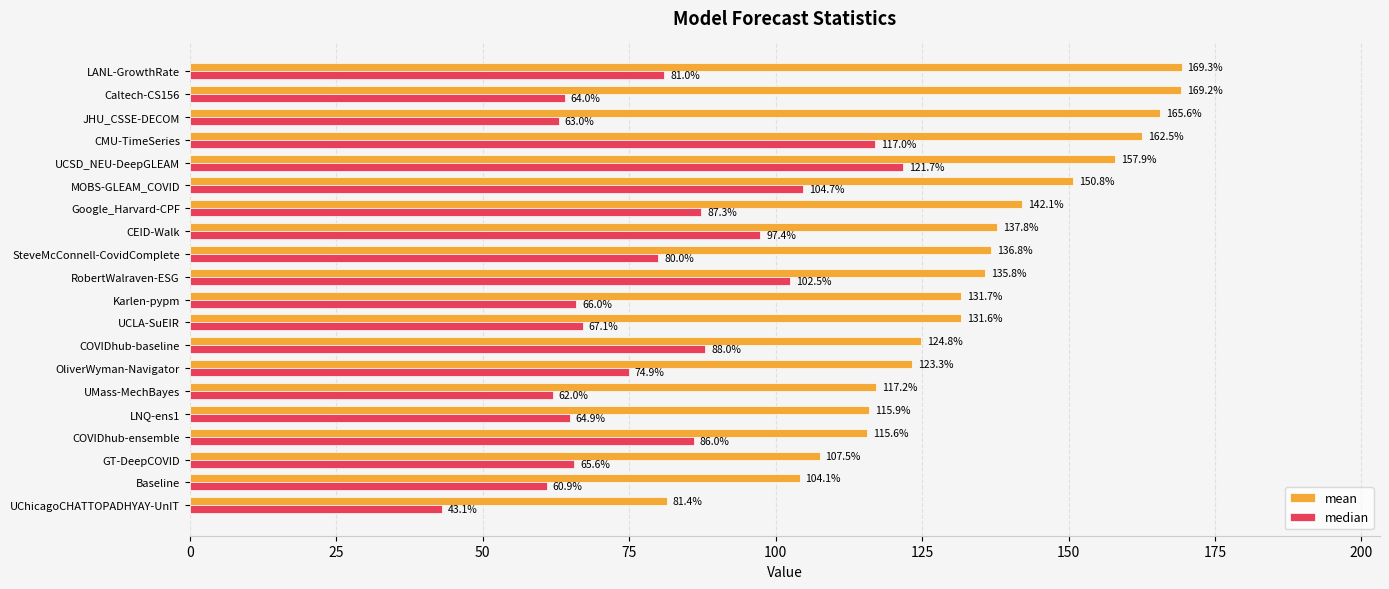

What is the sum of the mean values at Caltech-CS156 and COVIDhub-ensemble?

284.8